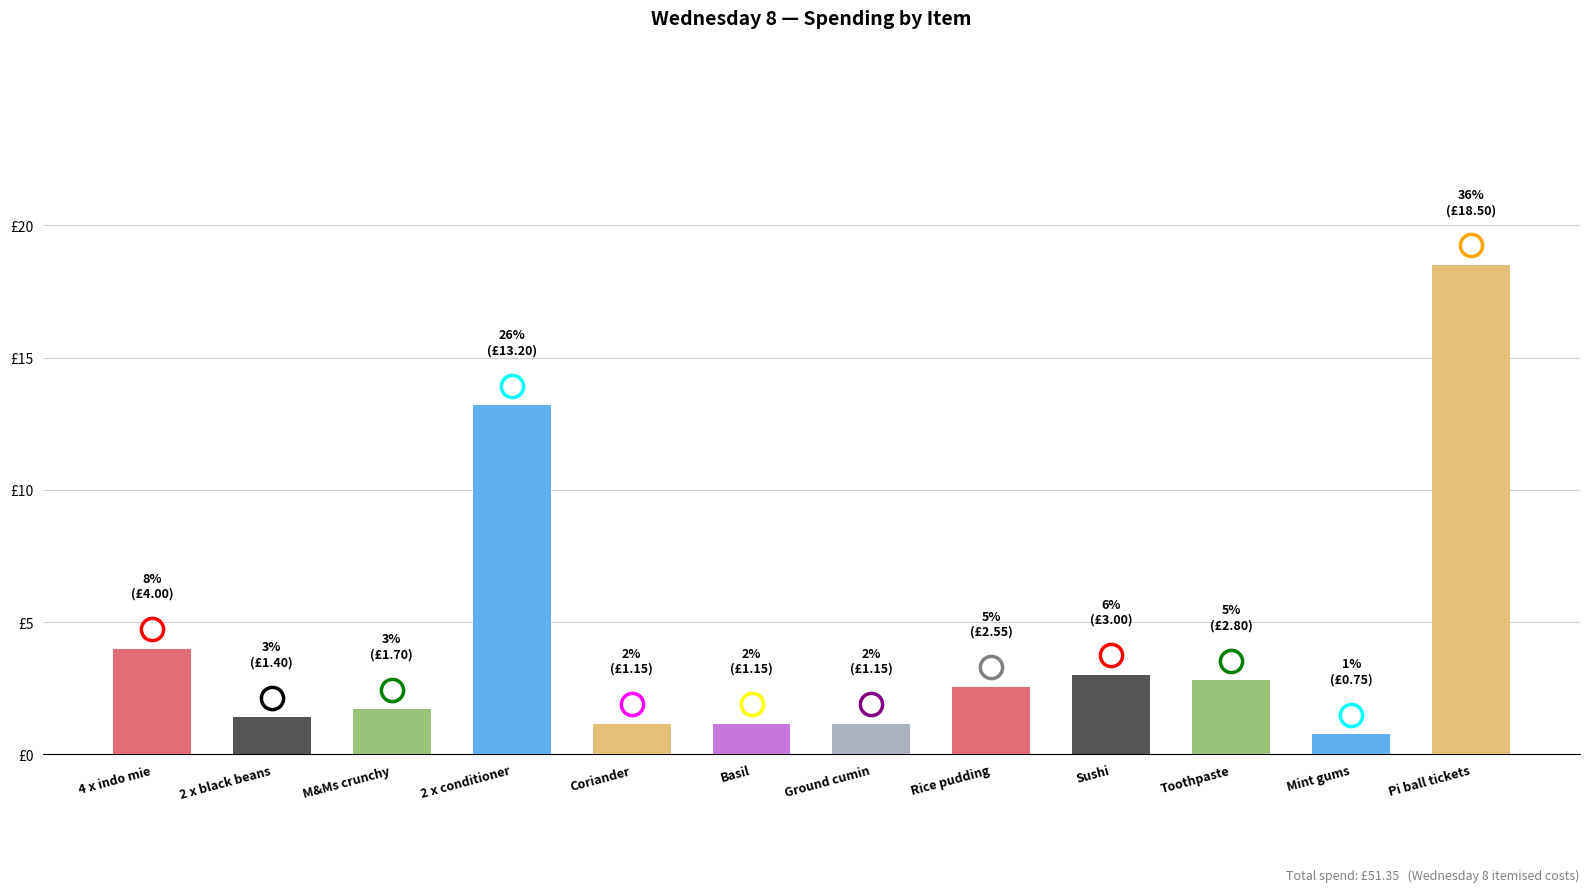

What is the difference between the maximum and minimum values?

17.8